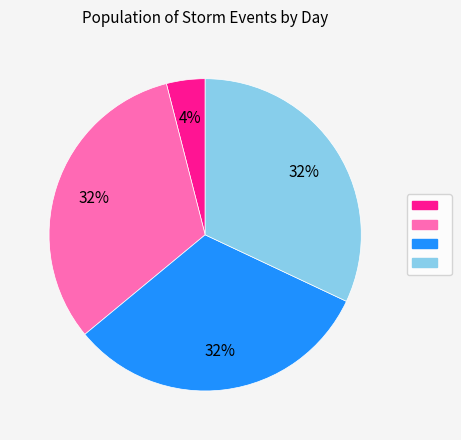

To the nearest percent, what is the average slice percentage?

25%